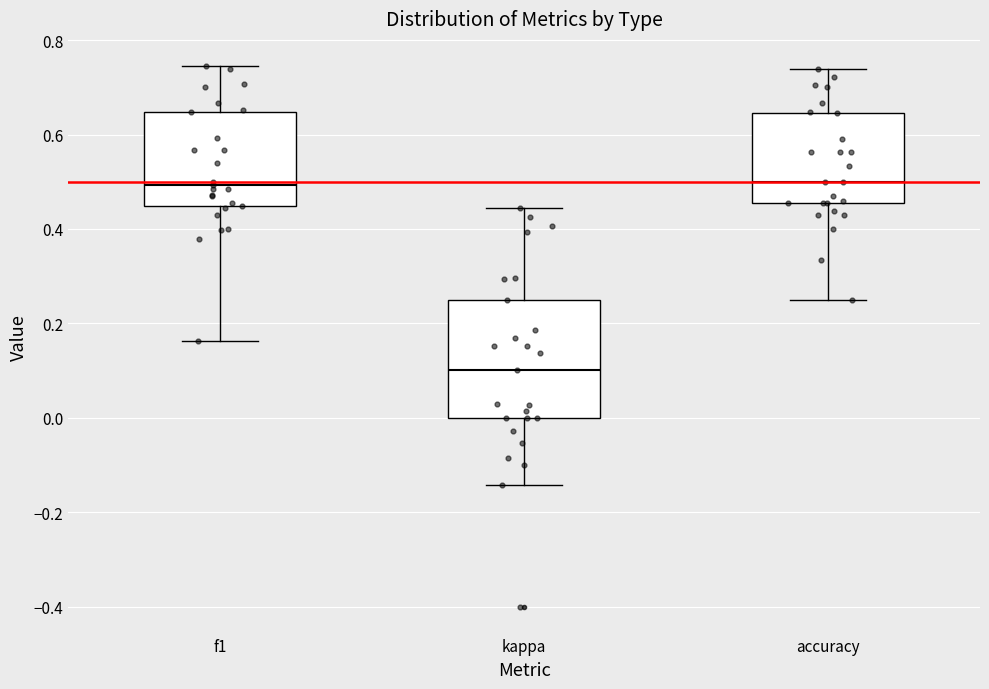

Which box is the tallest, from its lower edge to its upper edge?

kappa